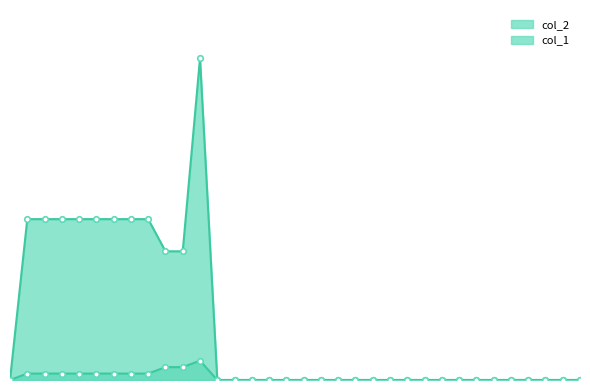

In col_2, how many points are higher than both neighbors (excluding endpoints)?

1